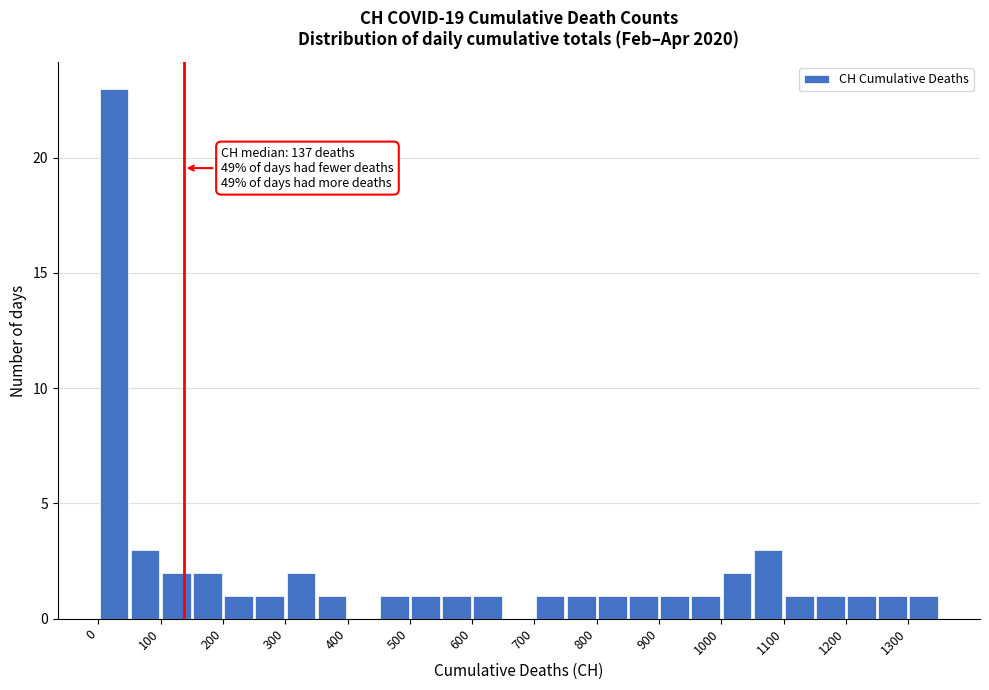

Which range on the x-axis has the tallest bar?

0 to 50